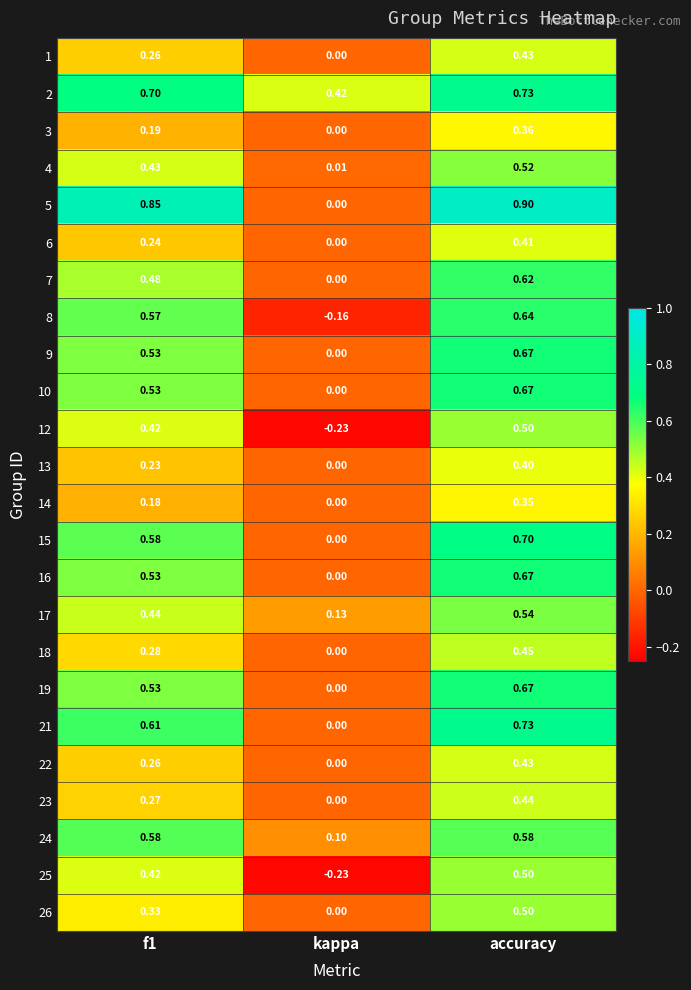

At which category is the sum across all series the highest?

accuracy